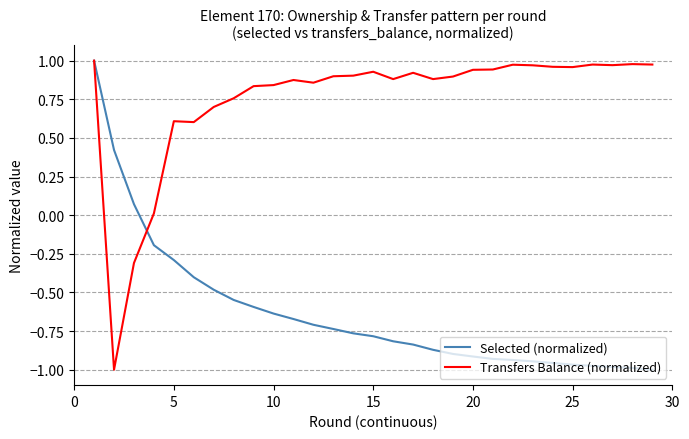

List the series in order of their overall mean, highest first.

Transfers Balance (normalized), Selected (normalized)